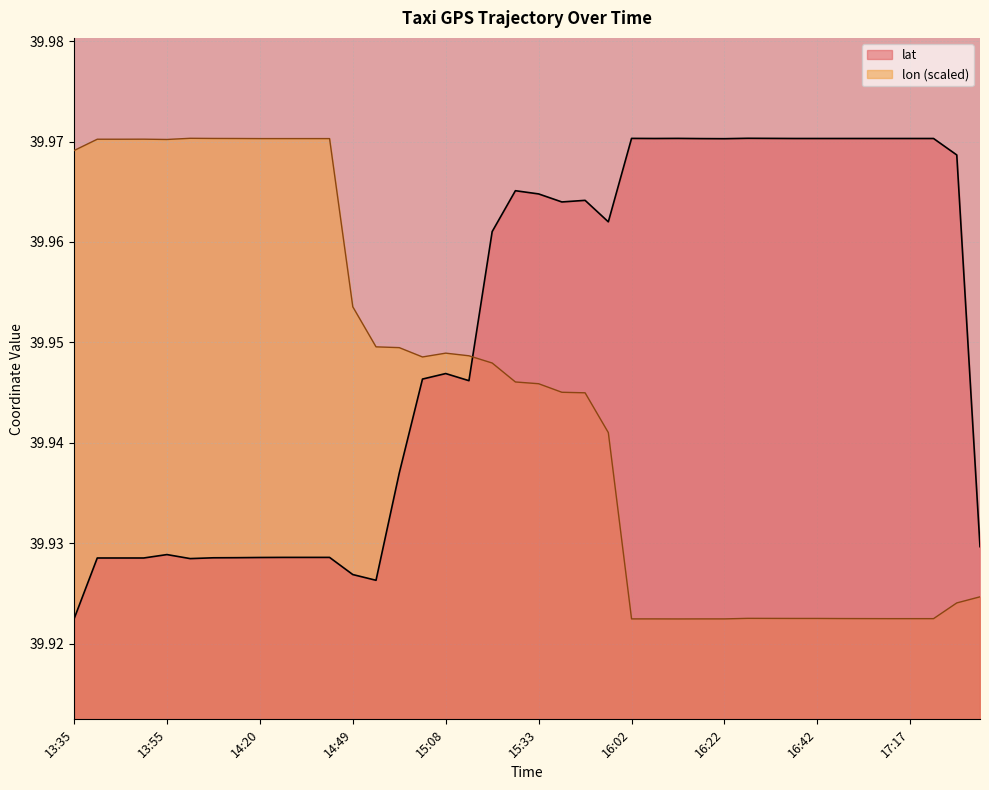

Which has a higher value, 16:52 or 15:33?

16:52